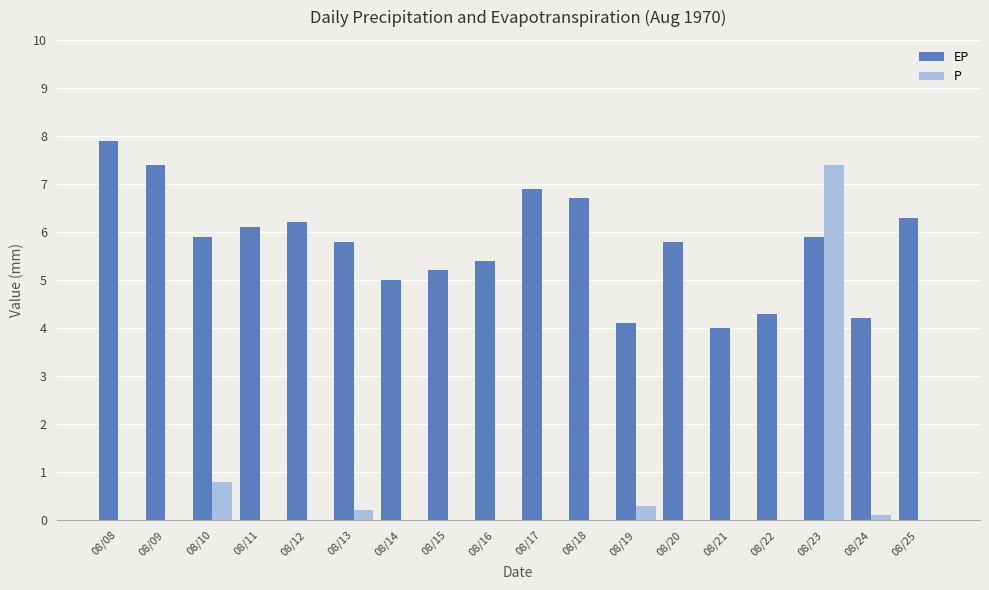

What is the highest value of the P series?

7.4